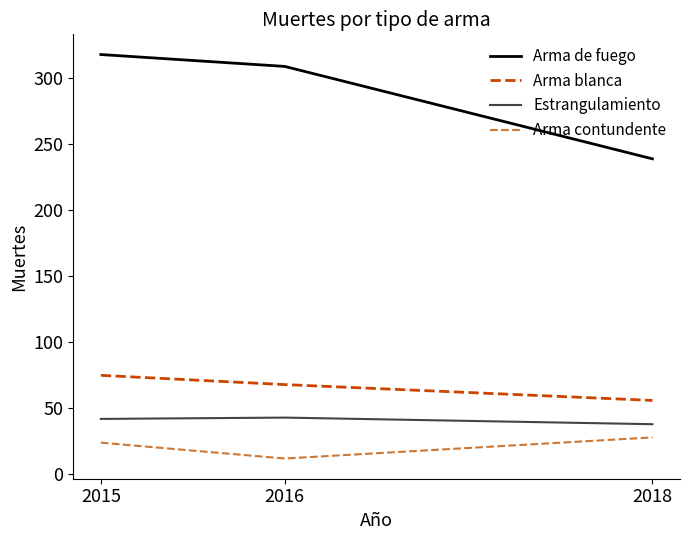

What is the difference between the second highest and minimum values in the Arma de fuego series?

70